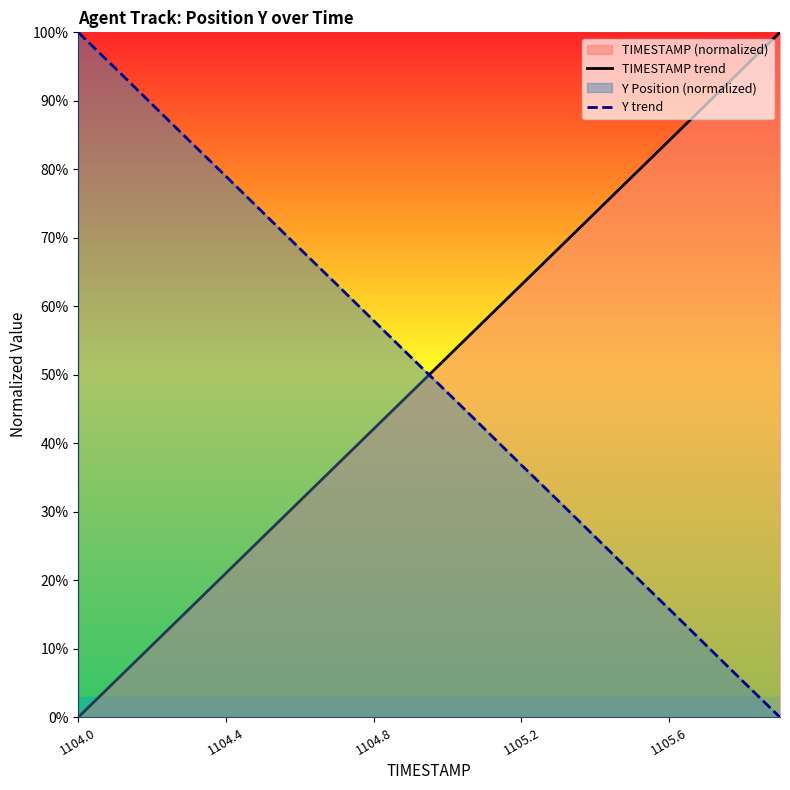

How many intersections are there between Y trend and TIMESTAMP trend?

1